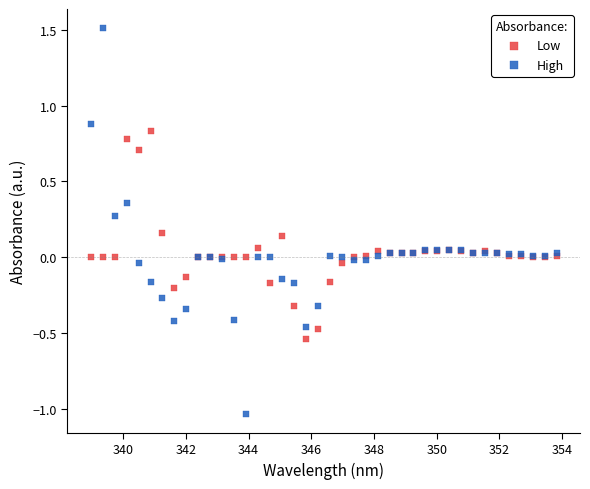

Which series reaches the maximum Y coordinate?

High